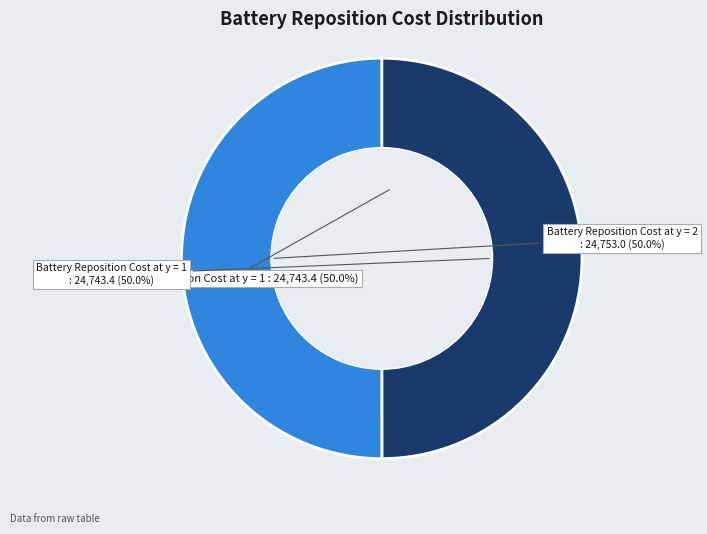

Rank the categories by value from lowest to highest.

Battery Reposition Cost at y = 1, Battery Reposition Cost at y = 2